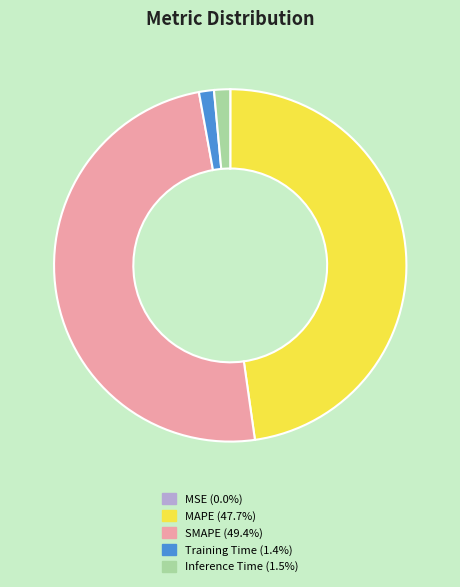

What is the largest slice in the pie chart?

SMAPE